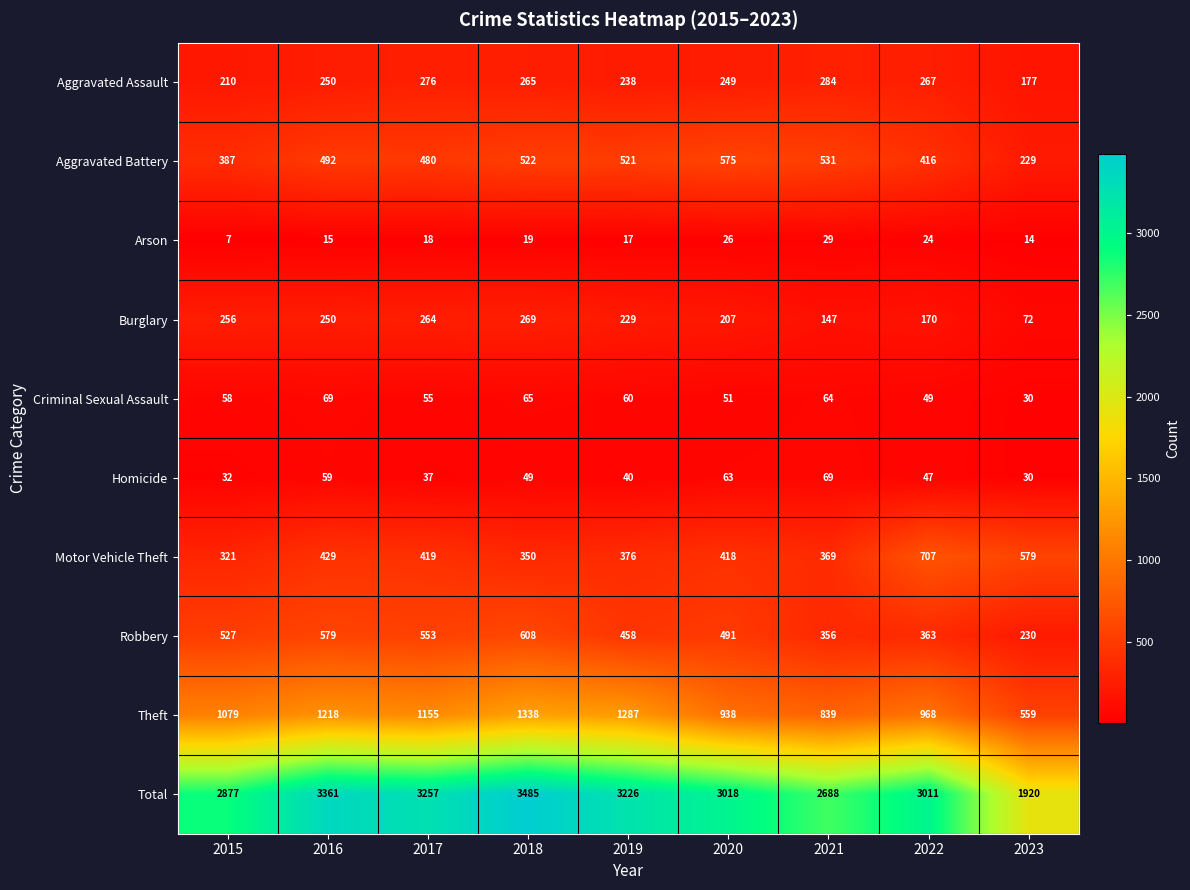

What is the difference between the Burglary values at 2017 and 2022?

94